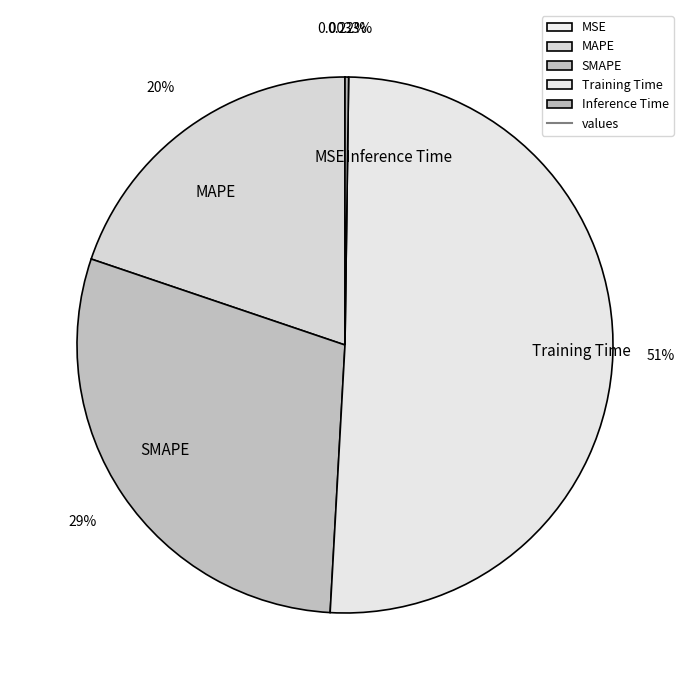

Combined, do MAPE and Training Time account for over 50%?

Yes